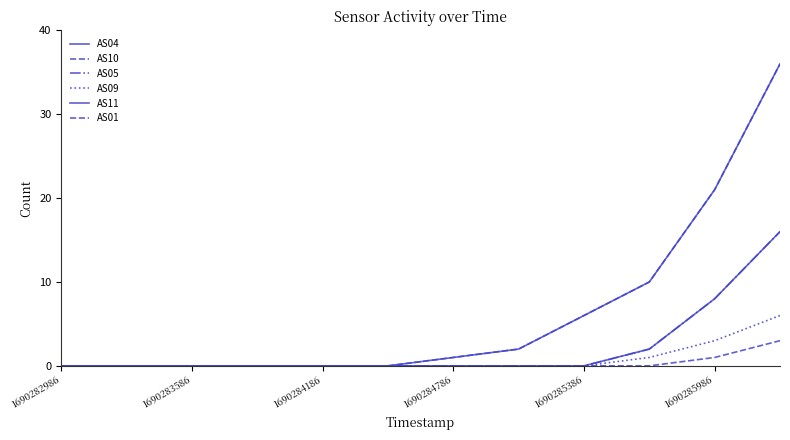

Reading right to left, extract all data points from this chart.

AS04: 36	21	10	6	2	1	0	0	0	0	0	0
AS10: 36	21	10	6	2	1	0	0	0	0	0	0
AS05: 16	8	2	0	0	0	0	0	0	0	0	0
AS09: 6	3	1	0	0	0	0	0	0	0	0	0
AS11: 16	8	2	0	0	0	0	0	0	0	0	0
AS01: 3	1	0	0	0	0	0	0	0	0	0	0